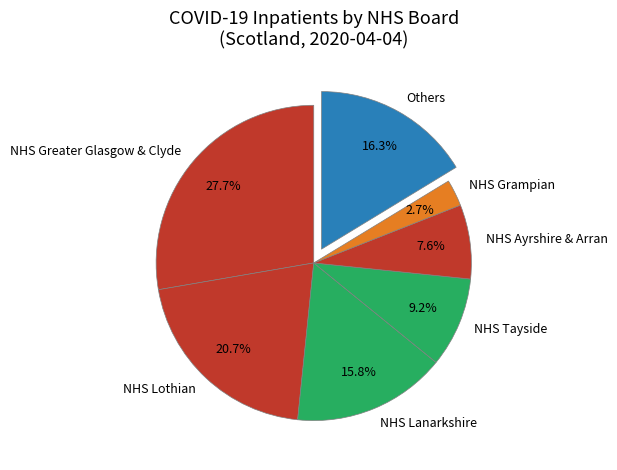

What percentage is NOT represented by NHS Lanarkshire?

84.2%